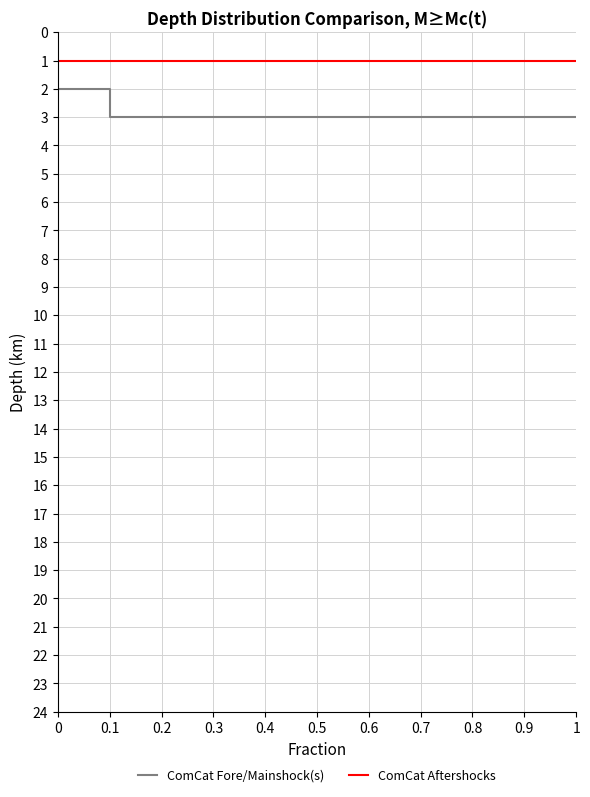

Reading left to right, list all the values displayed in this chart.

ComCat Fore/Mainshock(s): 0=2	0.1=3	0.2=3	0.3=3	0.4=3	0.5=3	0.6=3	0.7=3	0.8=3	0.9=3	1=3
ComCat Aftershocks: 0=1	0.1=1	0.2=1	0.3=1	0.4=1	0.5=1	0.6=1	0.7=1	0.8=1	0.9=1	1=1